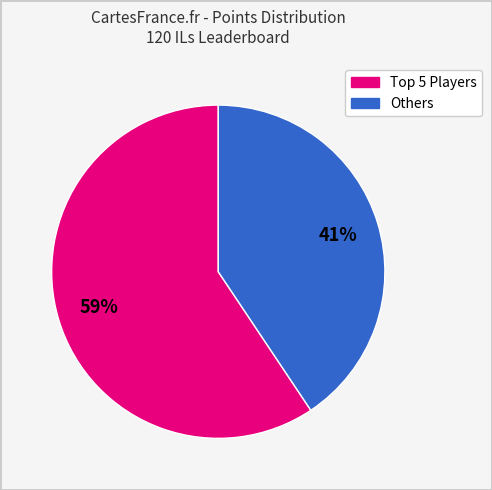

To the nearest percent, what is the average slice percentage?

50%